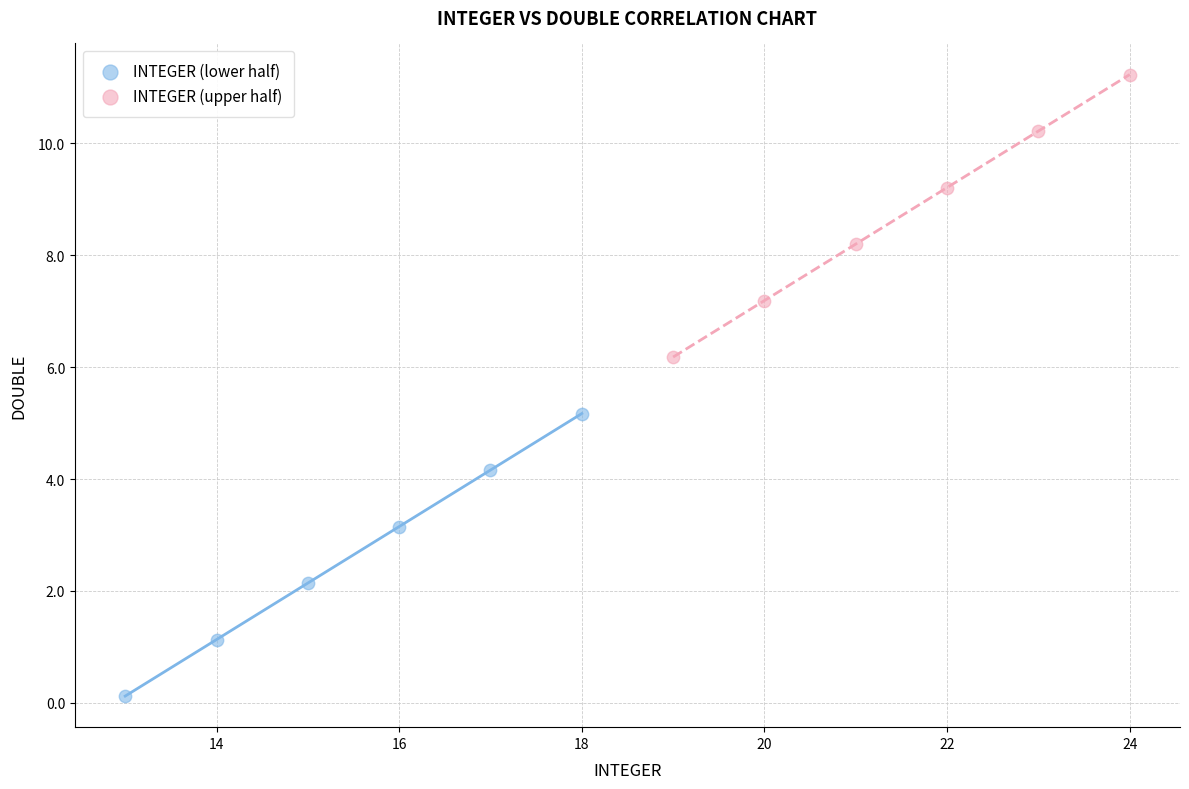

Which series reaches the maximum Y coordinate?

INTEGER (upper half)